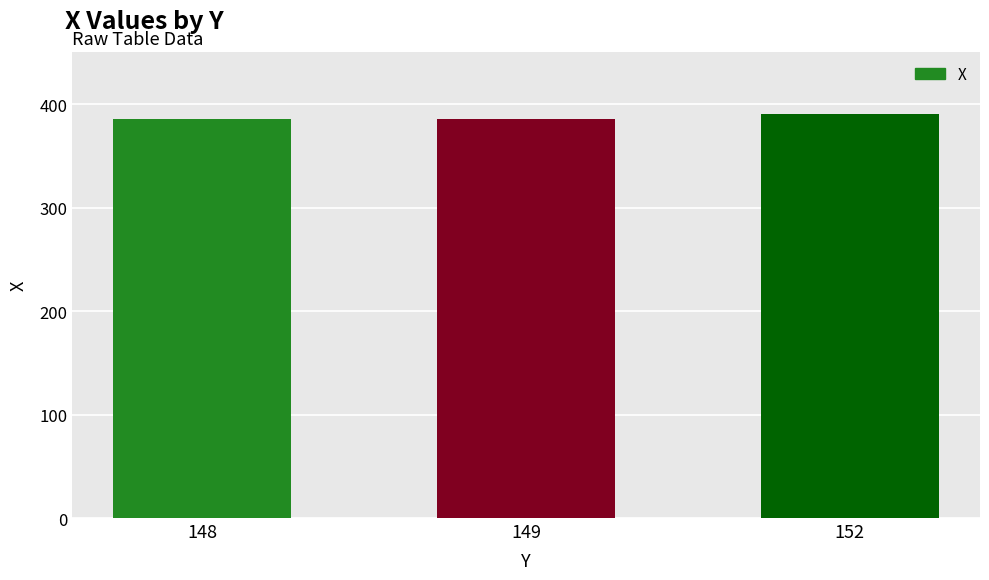

Are the bars horizontal?

No